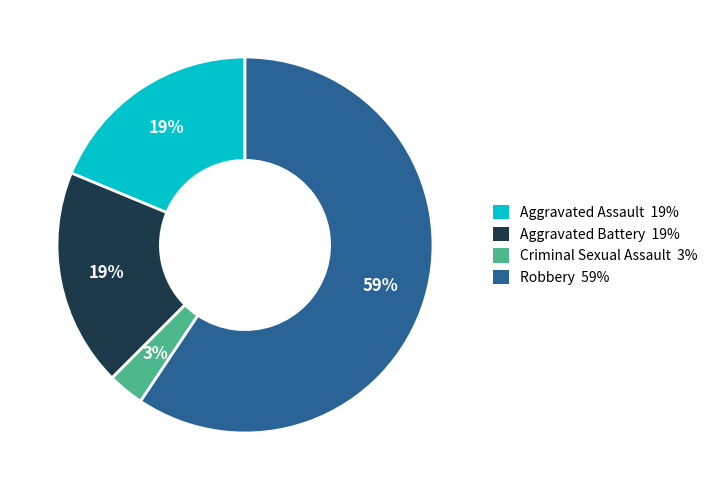

To the nearest percent, what is the difference between the Criminal Sexual Assault and Aggravated Assault slice percentages?

16%